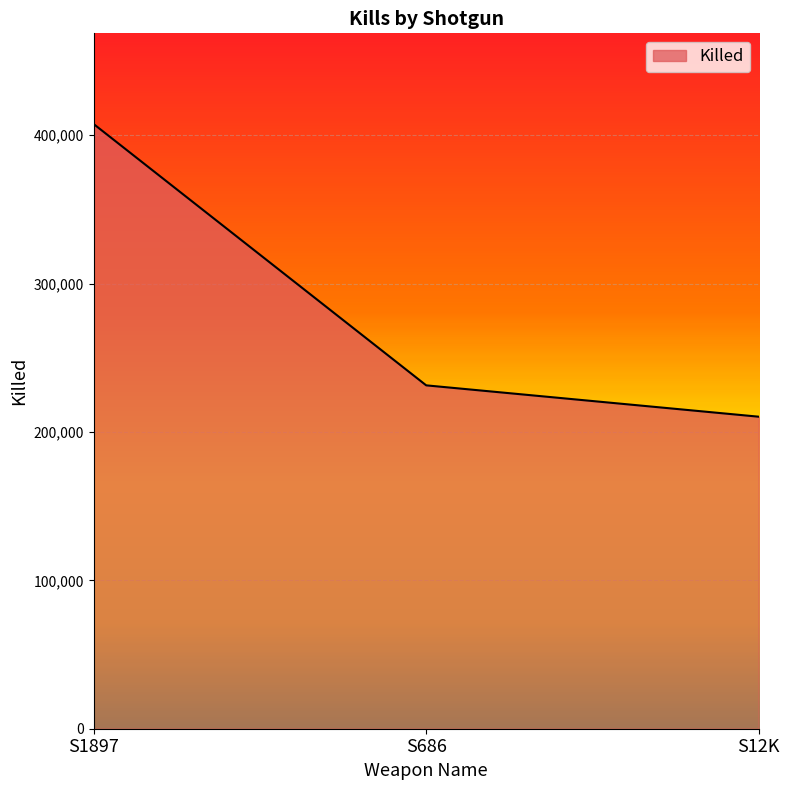

The value at S686 is 354051. True or false?

False